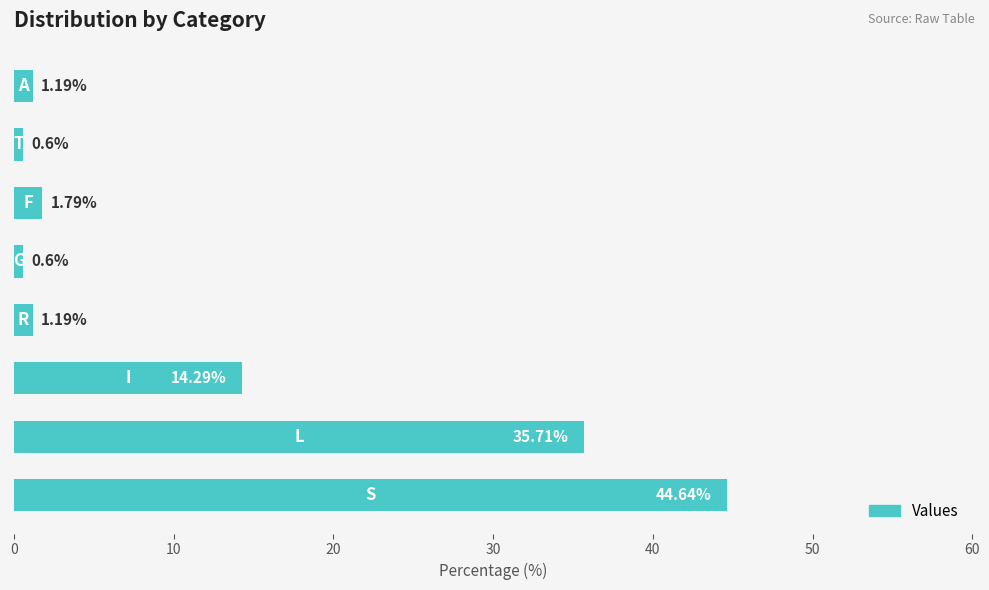

What is the difference between the maximum and minimum values?

44.0